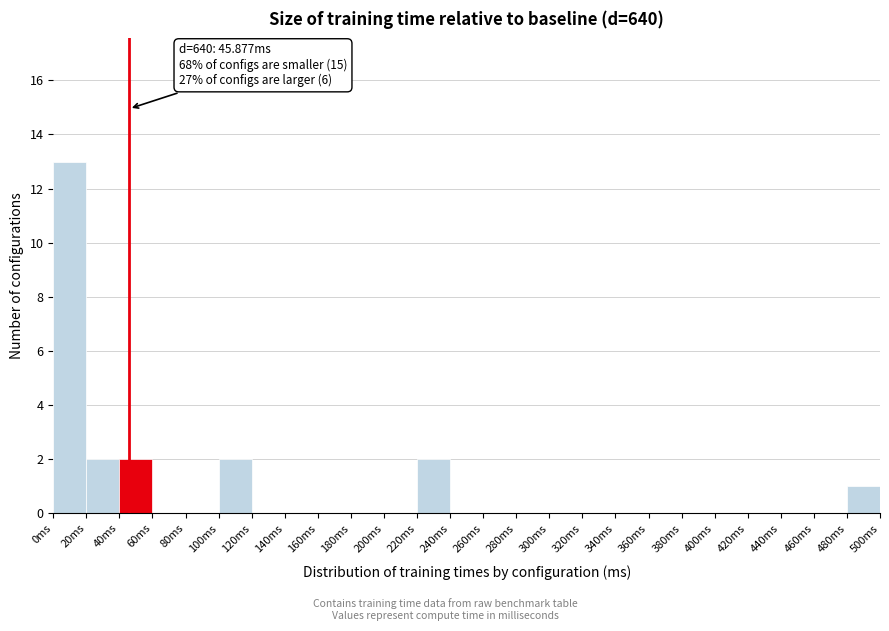

Which range on the x-axis has the tallest bar?

0 to 20